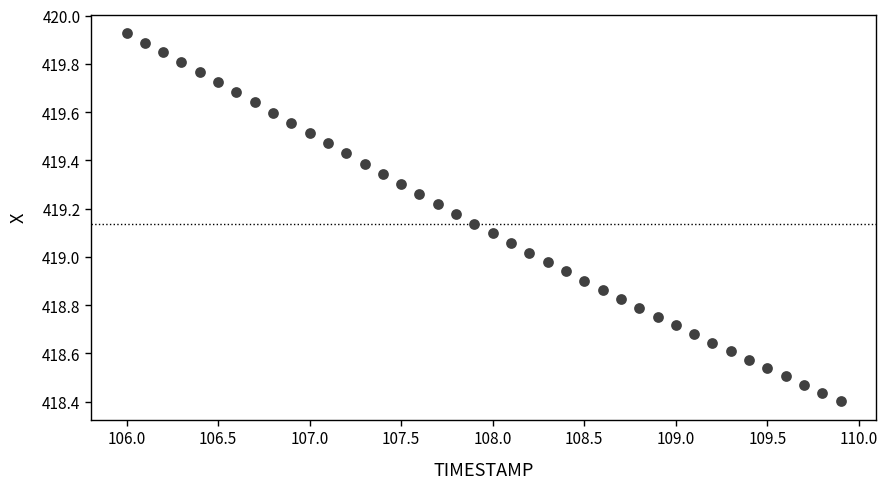

What is the range of X values (max minus min)?

3.9